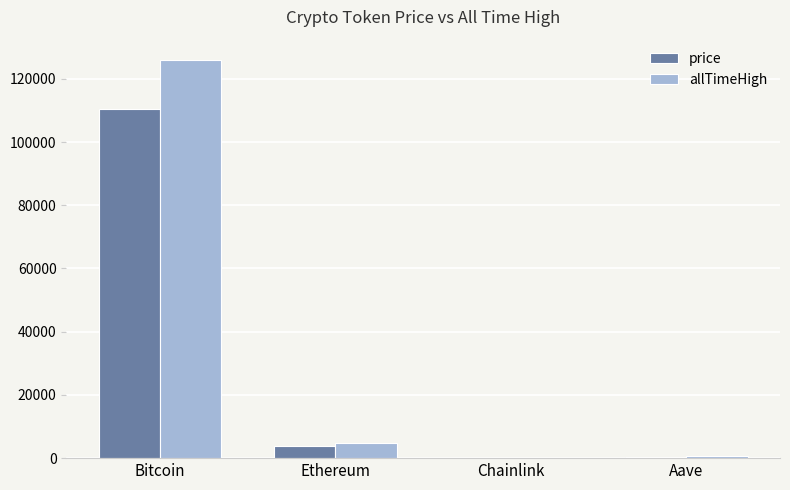

How many groups of bars are there?

4